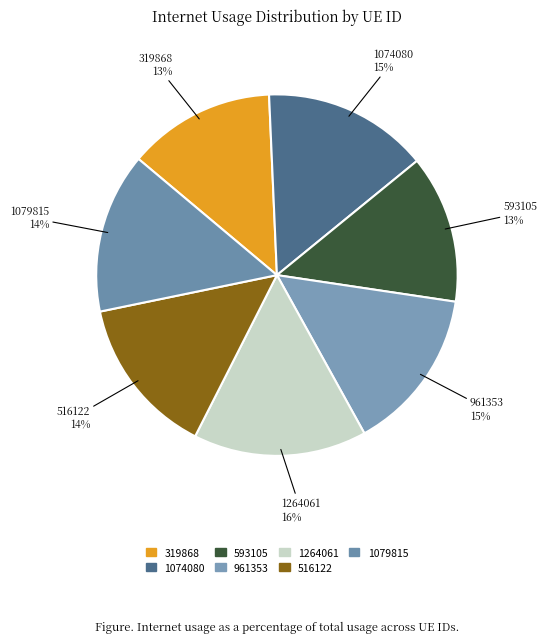

Combined, do 1264061 and 516122 account for over 50%?

No